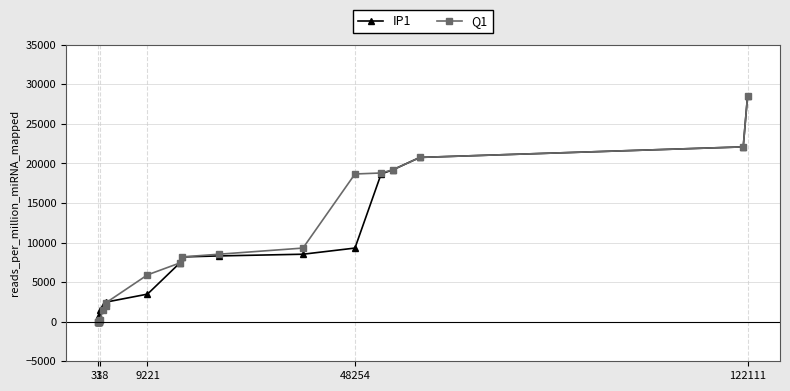

What is the greatest value displayed?

28536.7